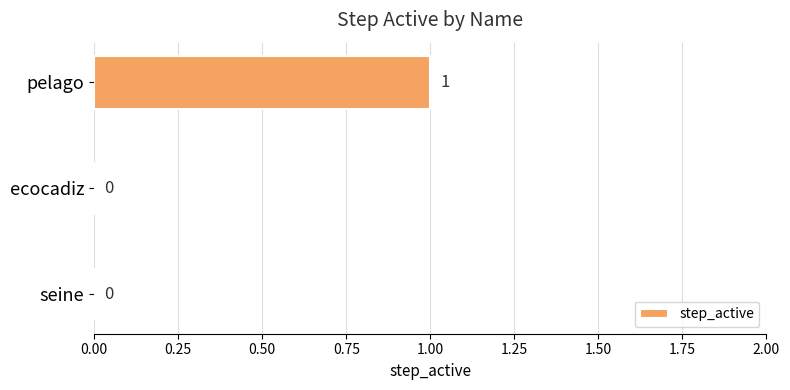

Are the bars grouped side by side (vs. stacked)?

No